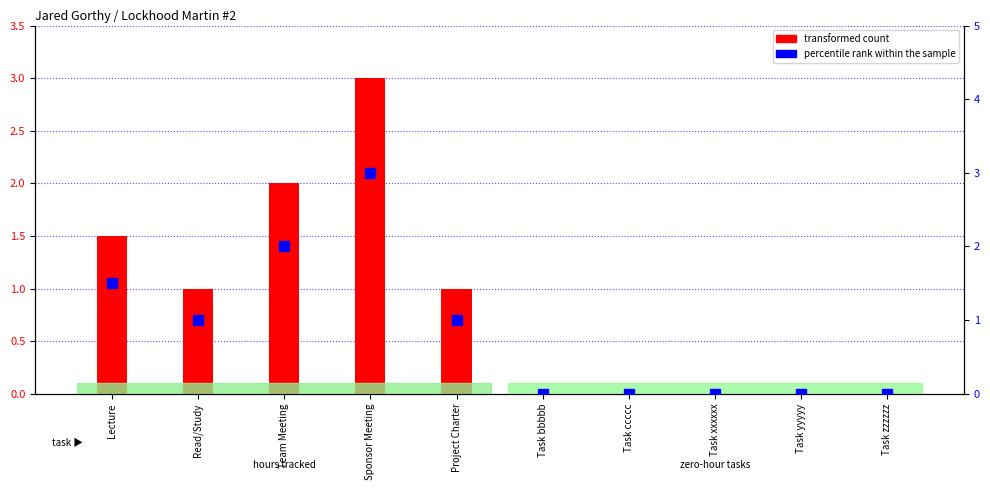

What is the label of the 5th bar from the left?

Project Charter